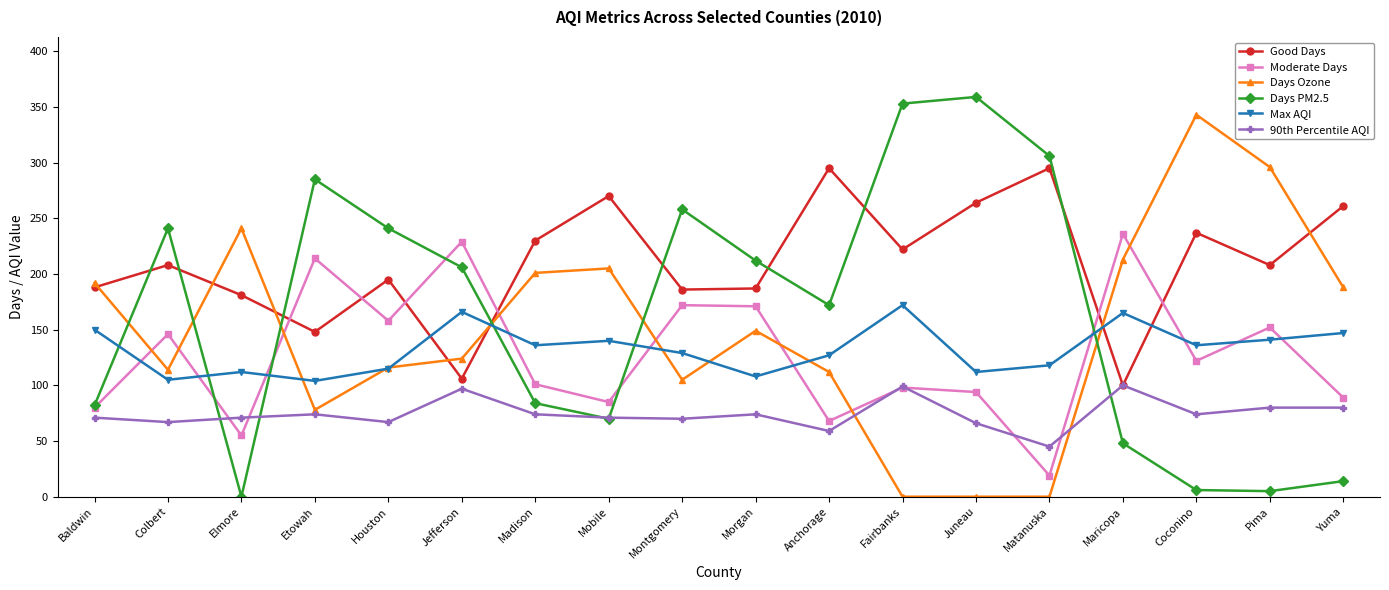

At which label does Moderate Days first exceed 122?

Colbert